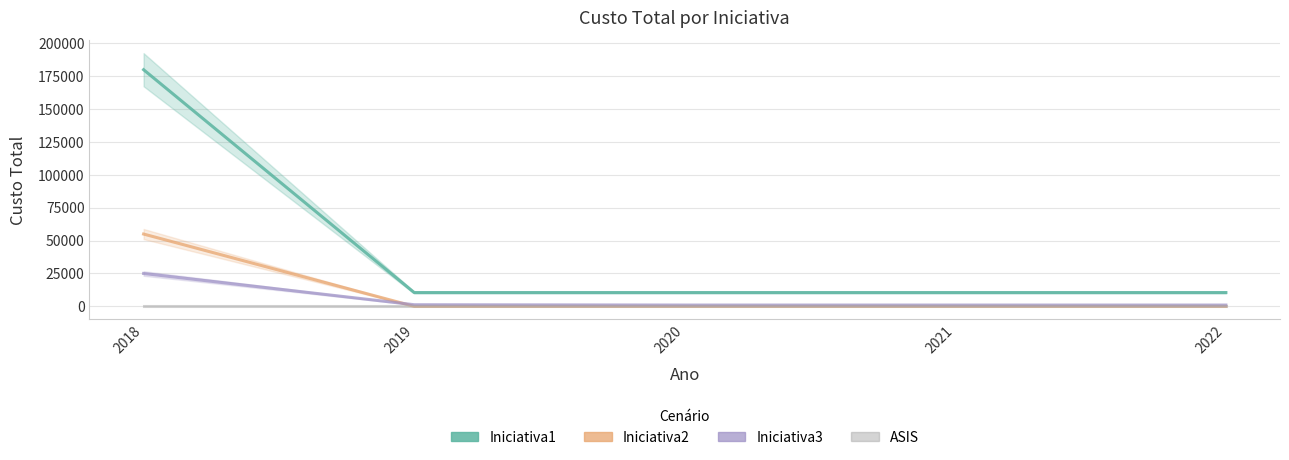

True or false: Iniciativa2 and Iniciativa1 intersect in this chart.

False